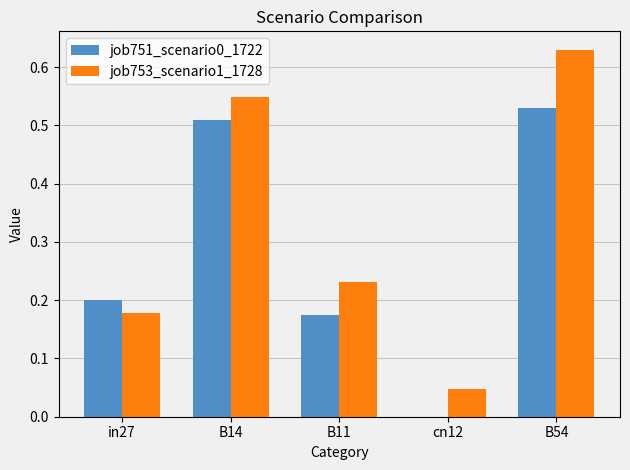

At which label does job751_scenario0_1722 reach its peak?

B54